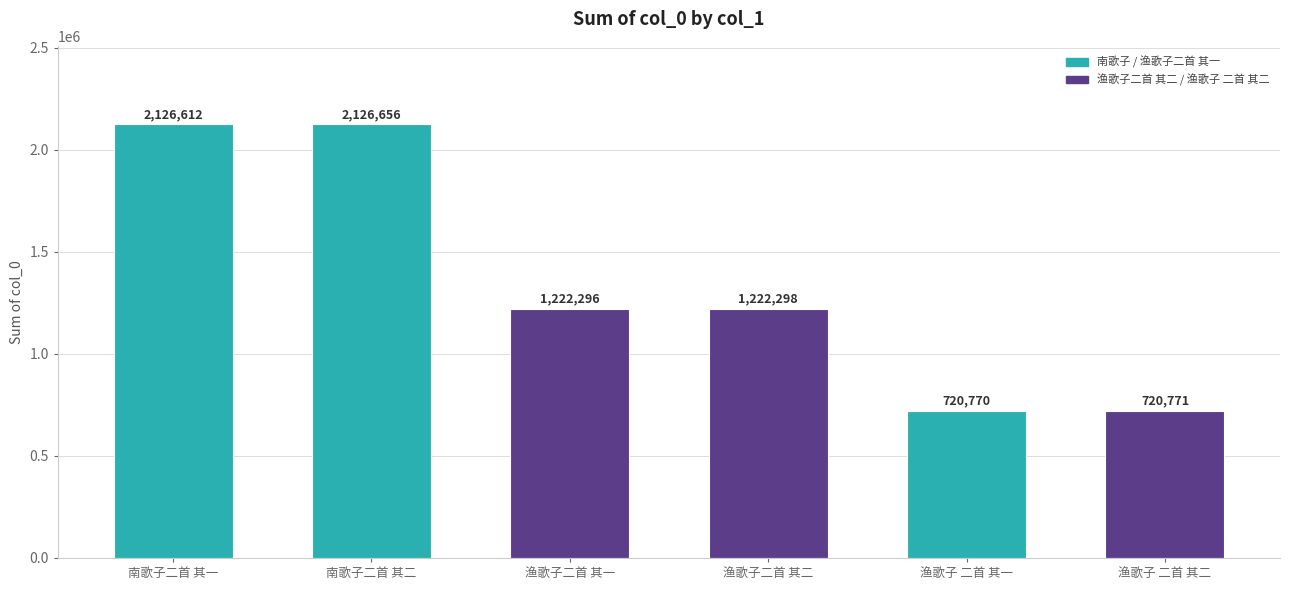

What position from the left is 渔歌子二首 其二?

4